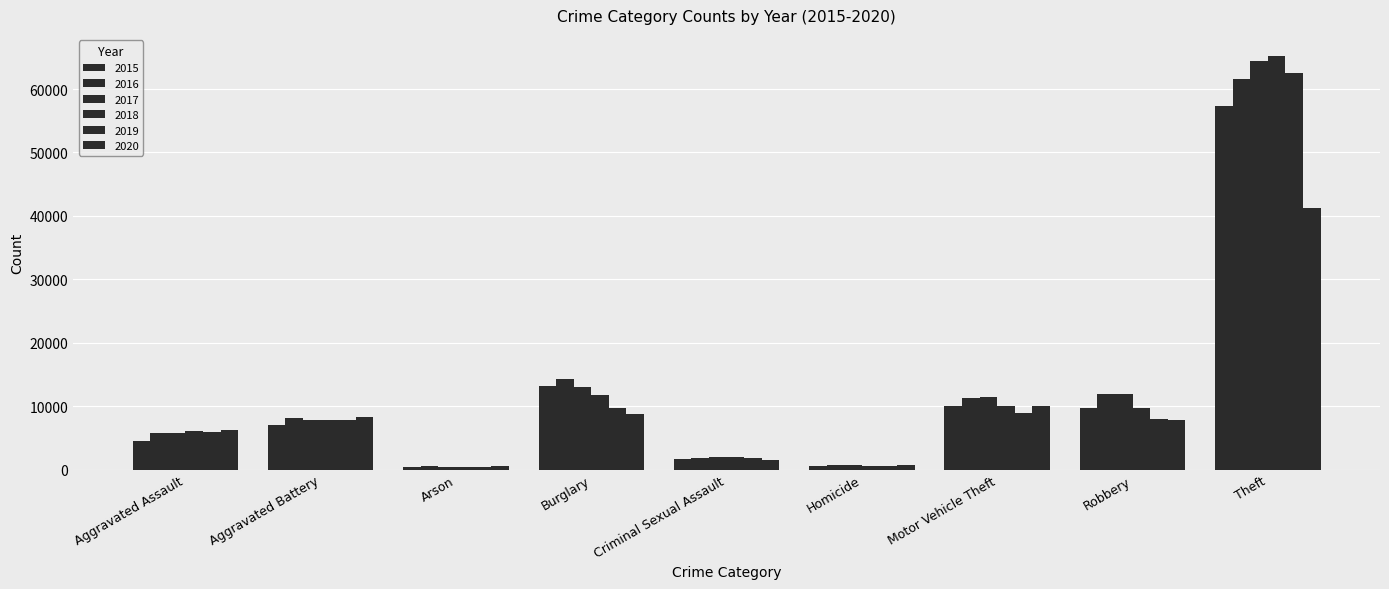

How many groups of bars are there?

9